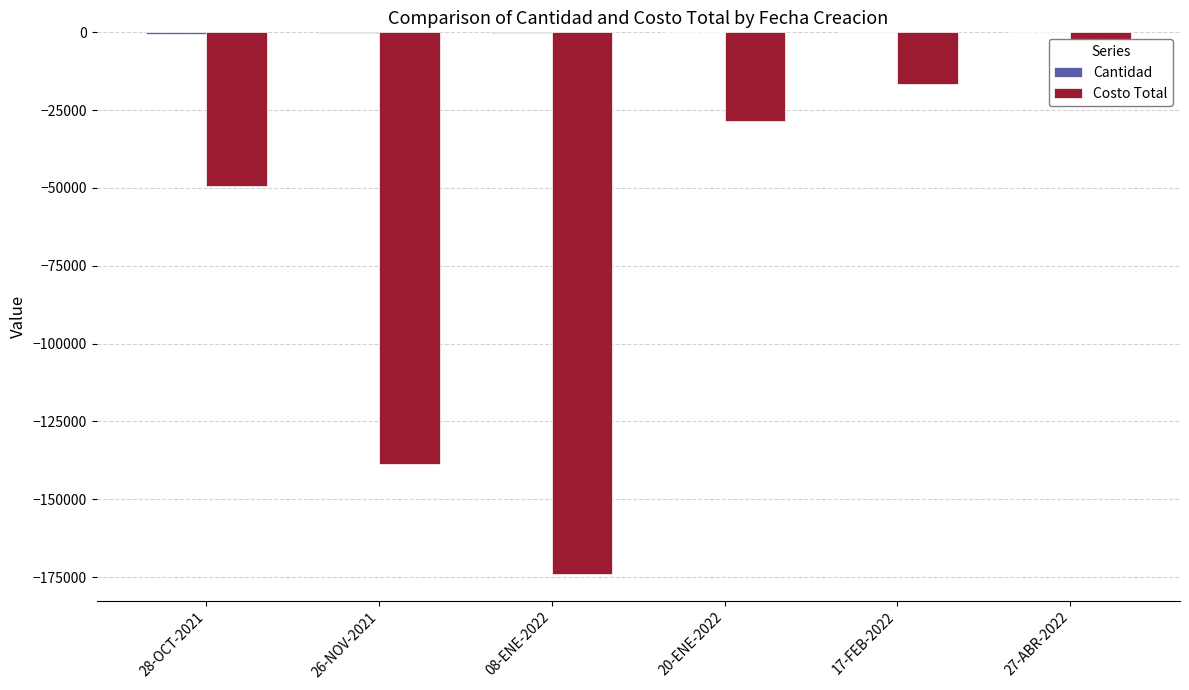

What is the average value of the Cantidad series?

-126.1